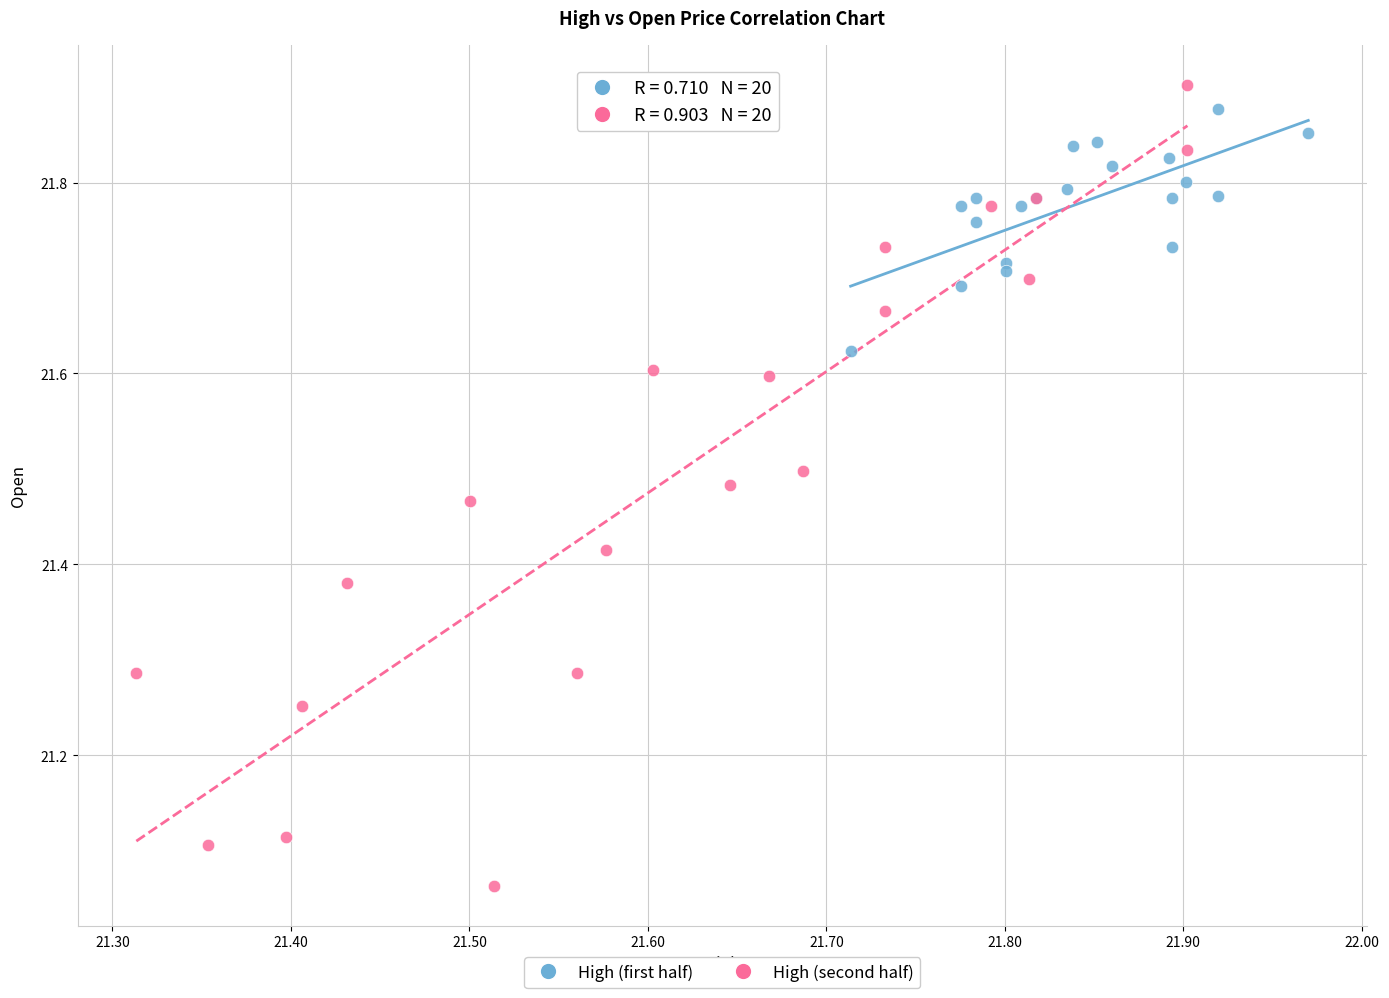

What are all the series names shown in the legend?

High (first half), High (second half)